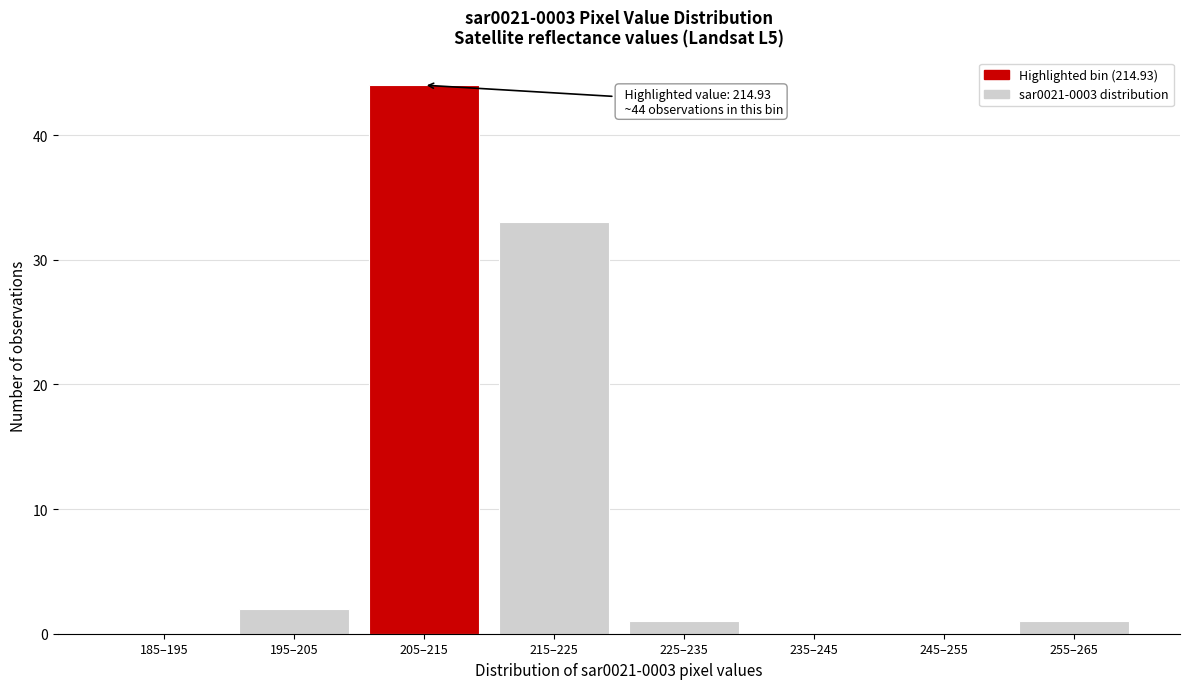

Reading right to left, list all the values displayed in this chart.

255–265=1	245–255=0	235–245=0	225–235=1	215–225=33	205–215=44	195–205=2	185–195=0